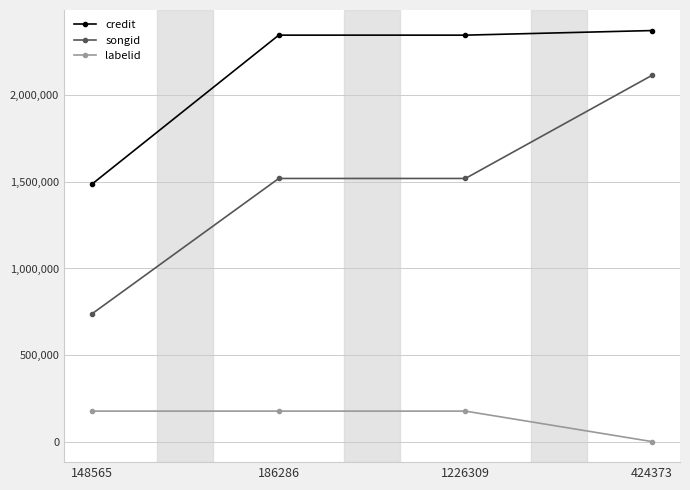

True or false: credit and labelid cross at least once.

False